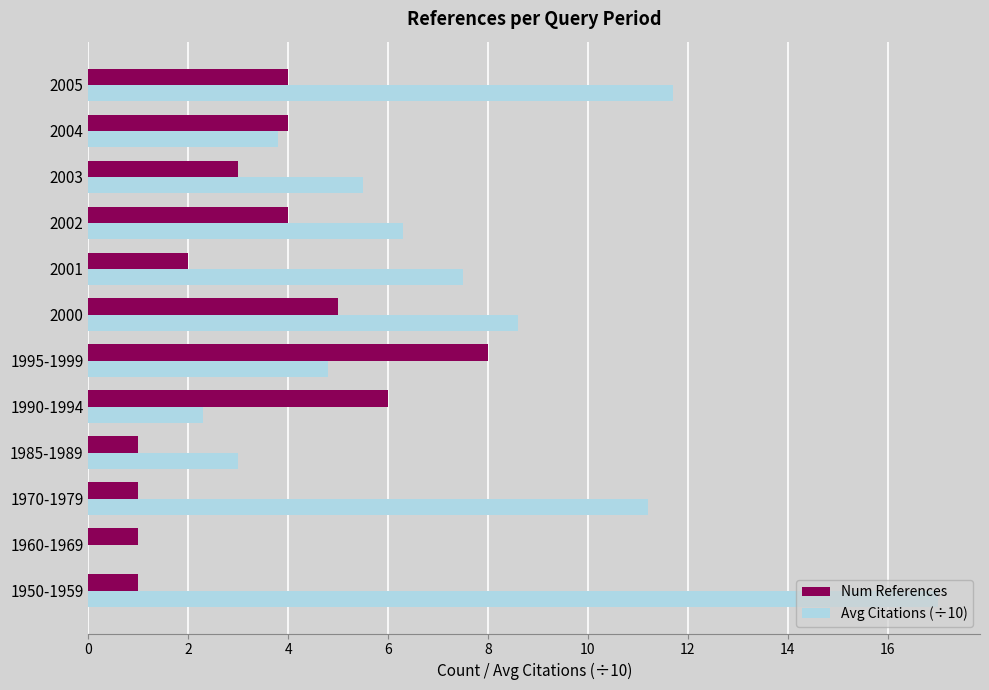

What is the average value of the Avg Citations (÷10) series?

6.8